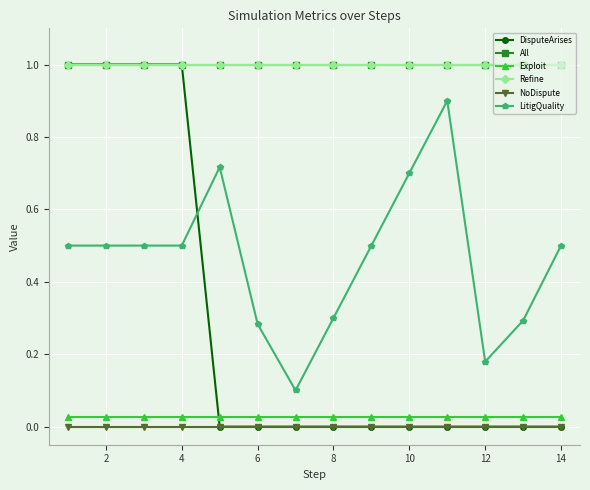

Which series has the widest spread of values?

DisputeArises